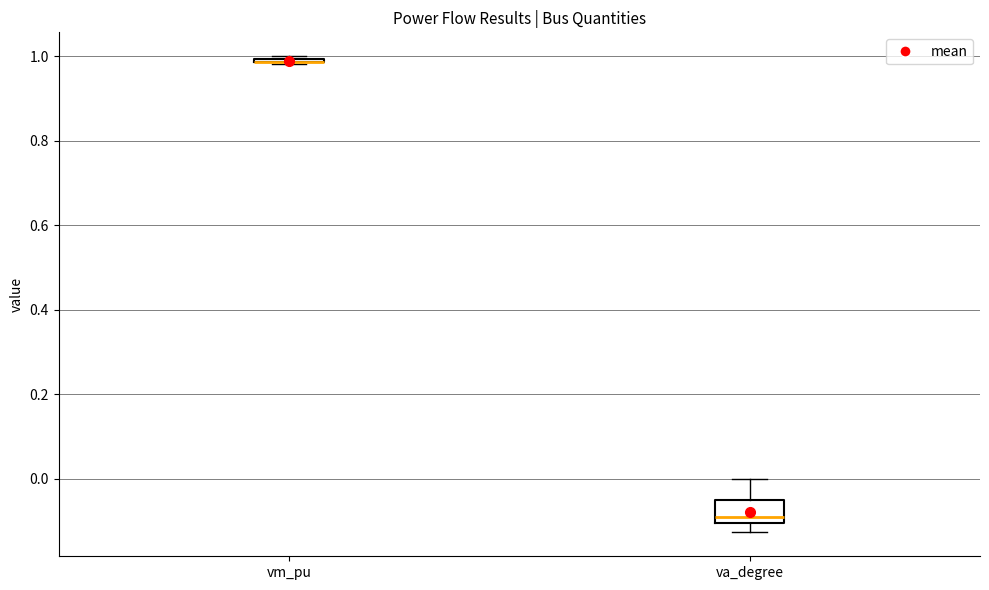

Which box is the tallest, from its lower edge to its upper edge?

va_degree